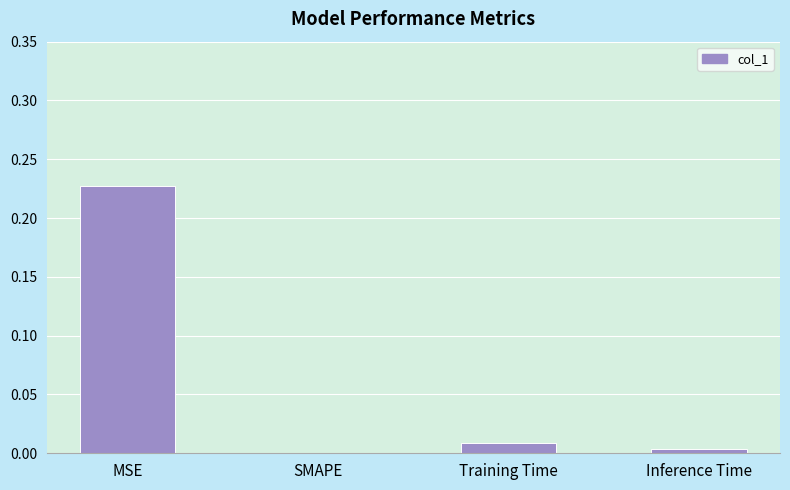

The chart shows a value of 0.0 at SMAPE. True or false?

True